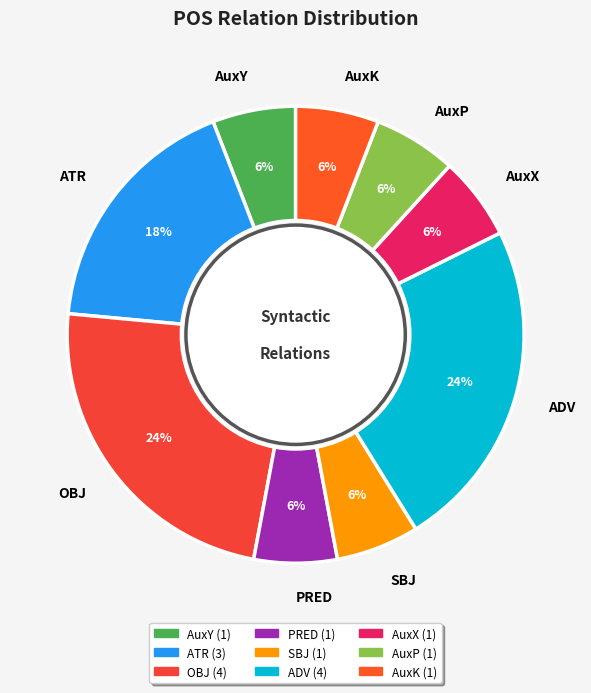

True or false: OBJ accounts for 24% of the total.

True